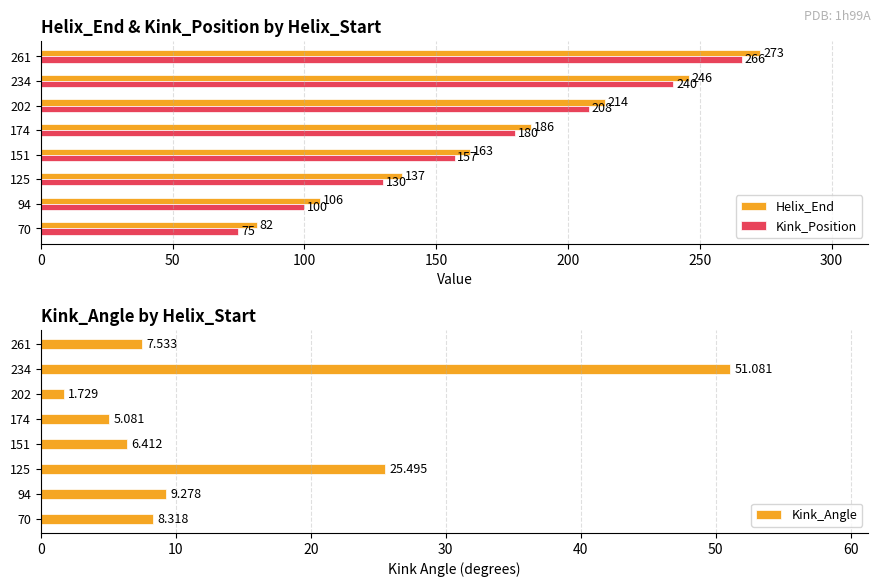

How many data points in Kink_Angle are less than 8?

4